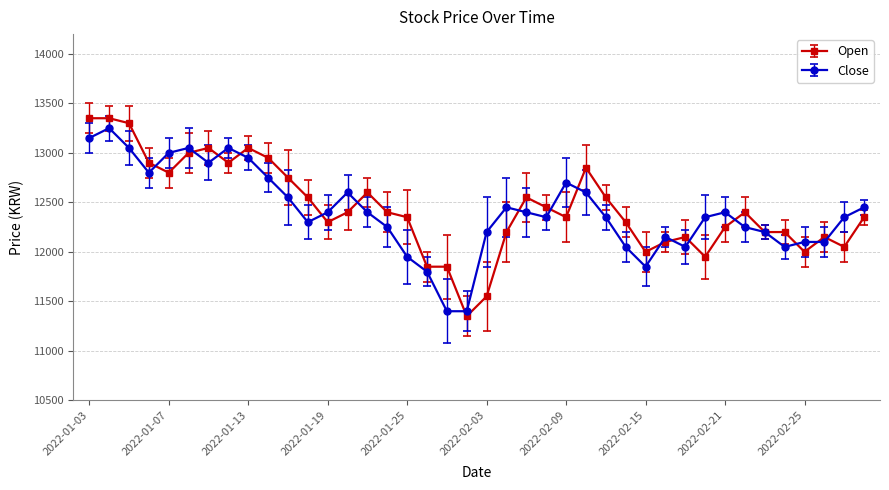

Which series has the widest spread of values?

Open